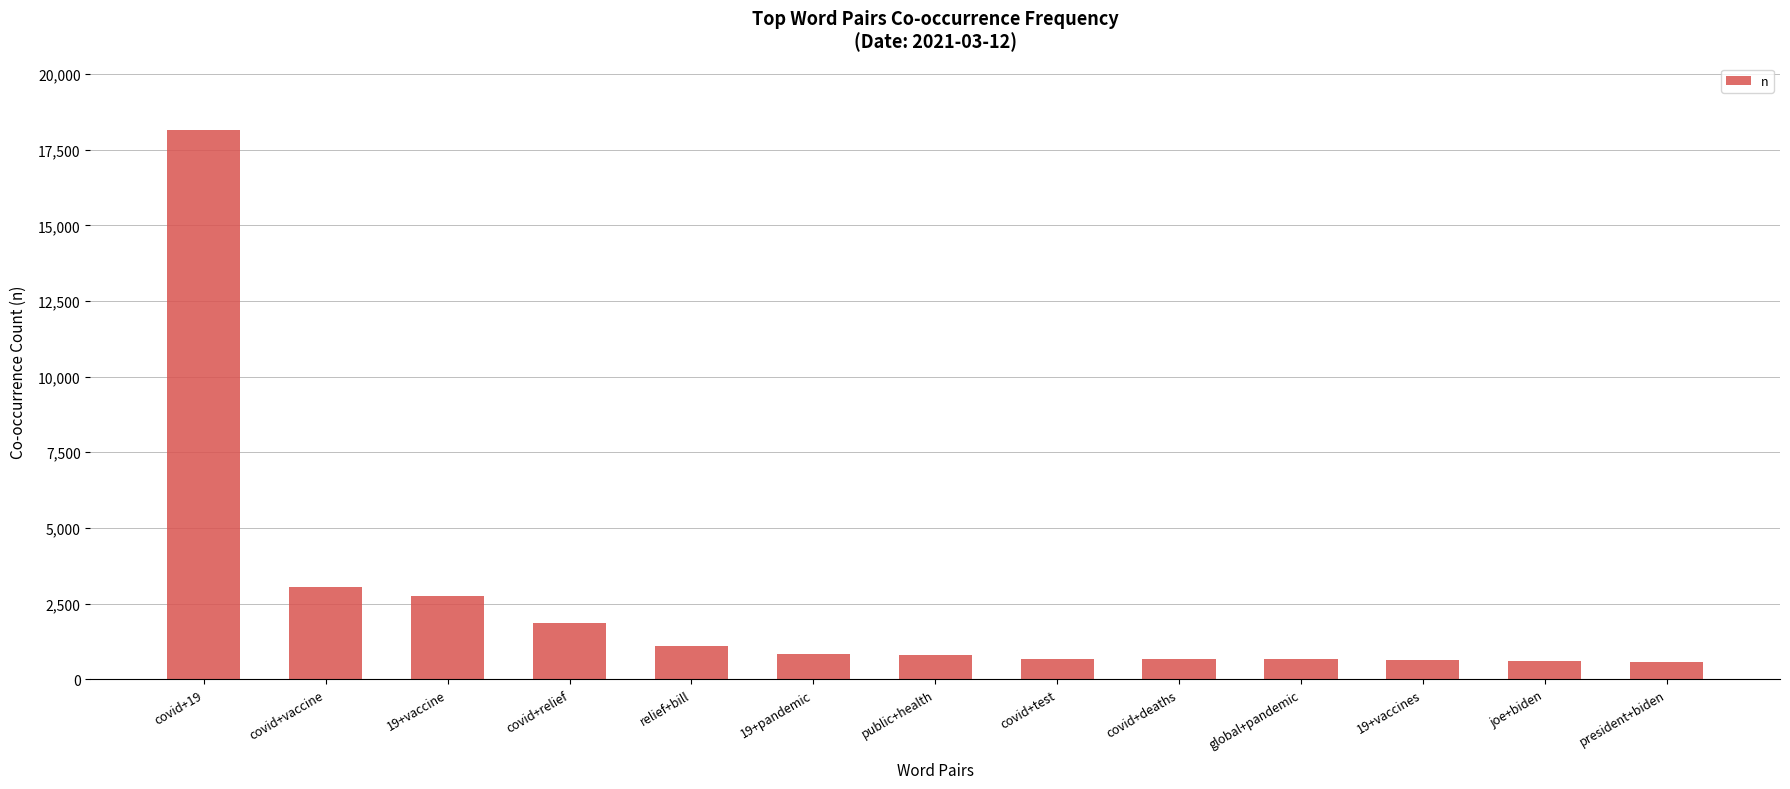

What is the maximum value shown in the chart?

18163